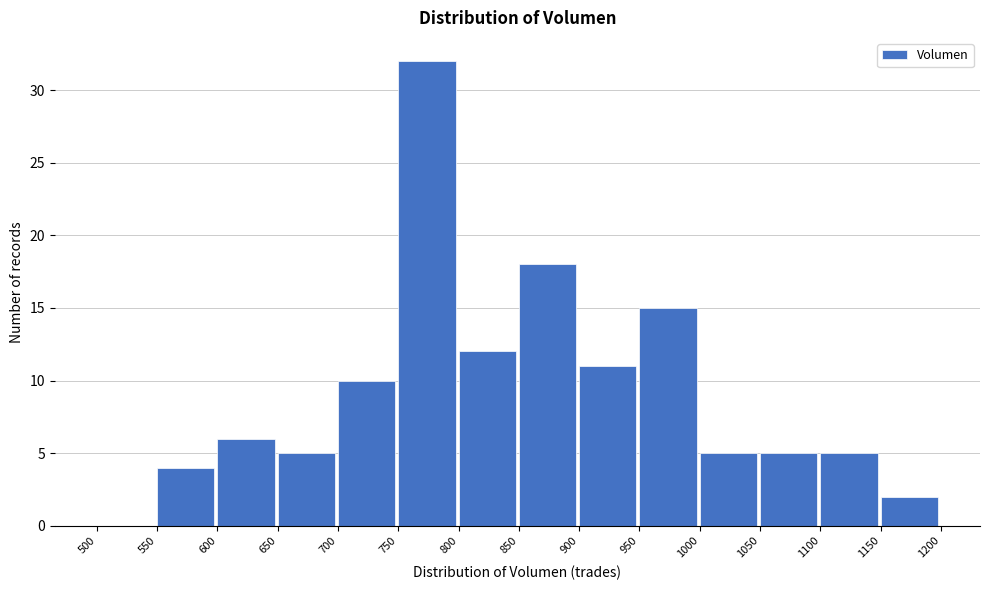

What is the height of the bar covering 850 to 900 on the x-axis? The values are not printed on the chart, so give them approximately, as read against the axis.

18